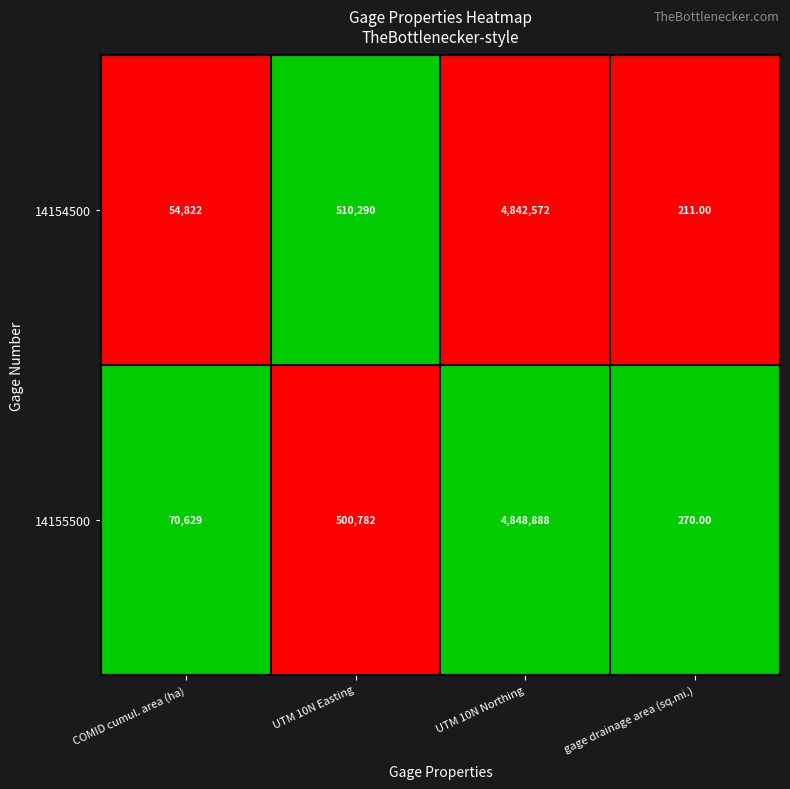

Rank the series by their maximum value, from highest to lowest.

14155500, 14154500